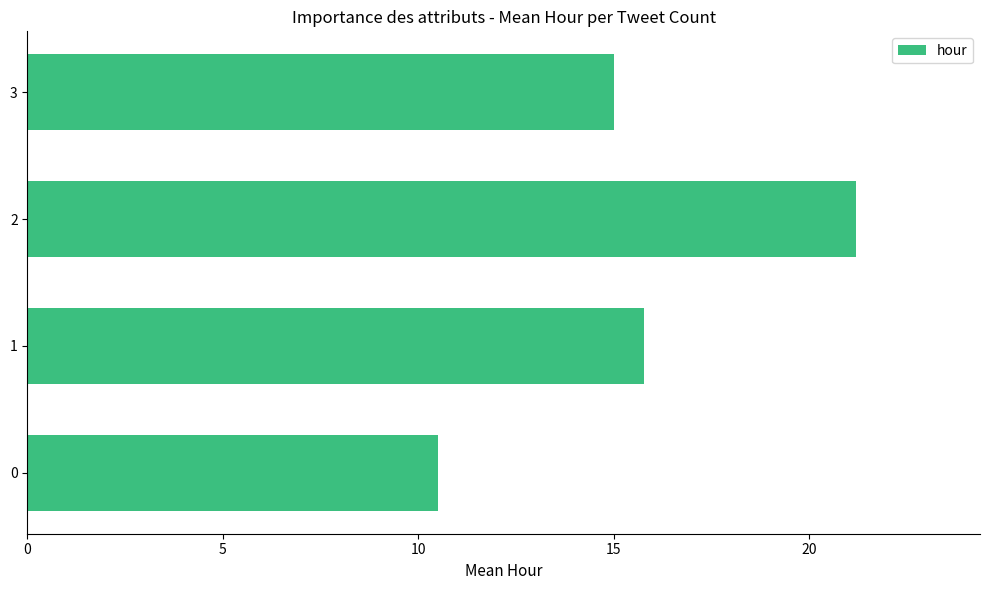

What value does the data have at 1?

15.8